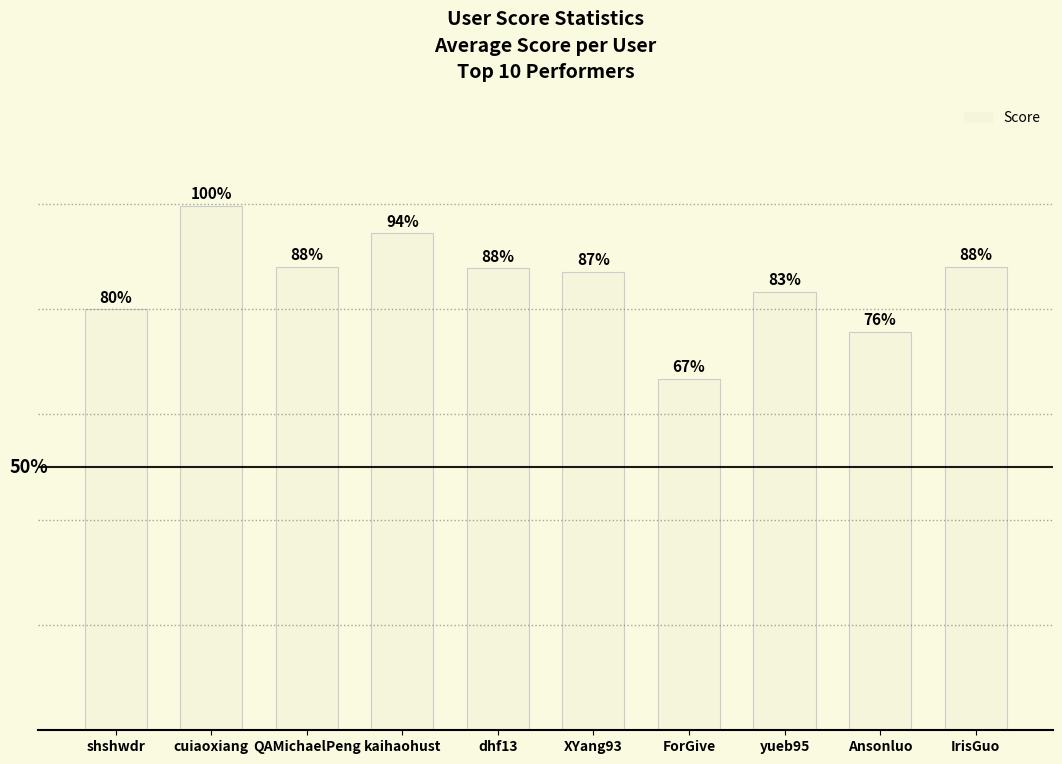

At which label is the value closest to 83?

yueb95